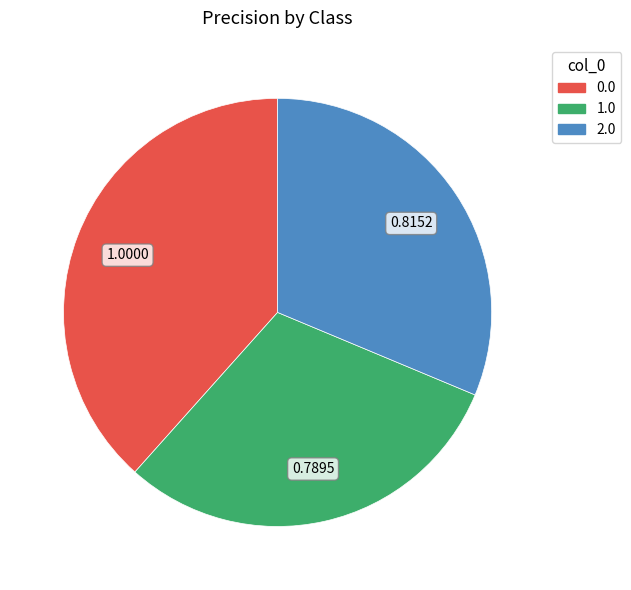

Is it true that 2.0 is 17% of the pie?

False